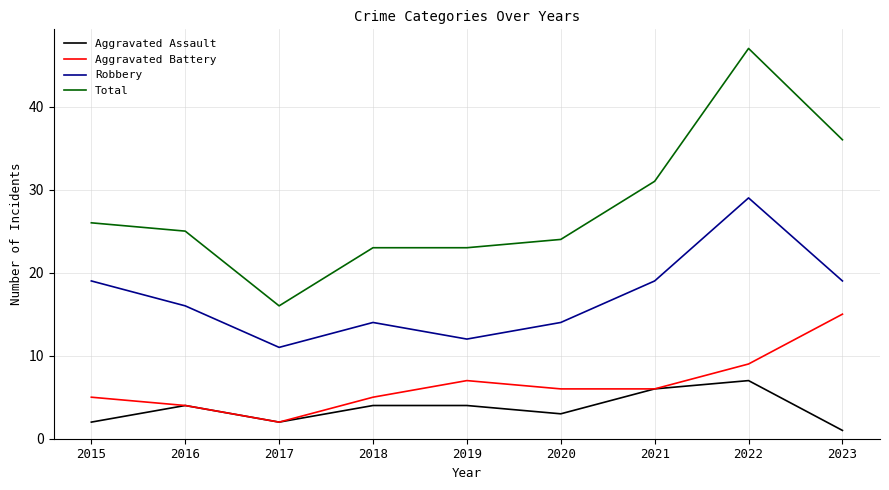

True or false: Robbery and Total cross at least once.

False